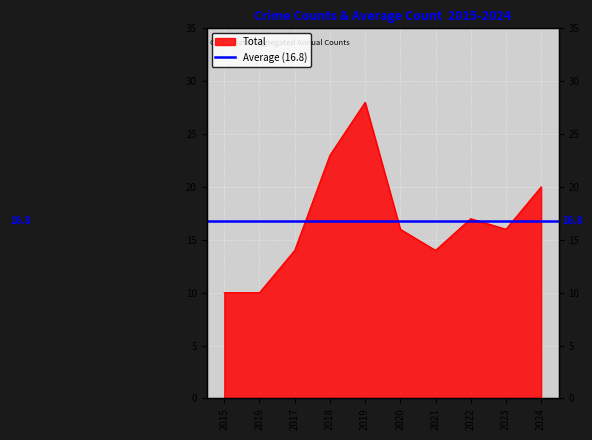

Rank the categories by value from highest to lowest.

2019, 2018, 2024, 2022, 2020, 2023, 2017, 2021, 2015, 2016